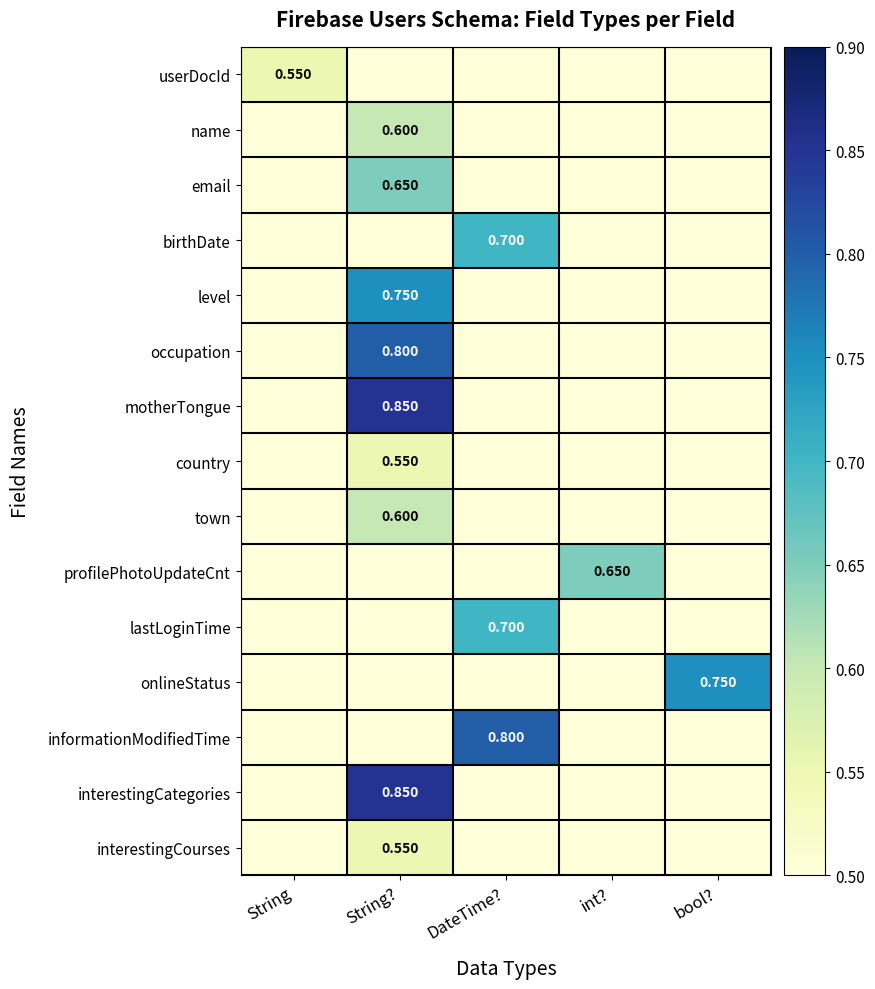

How many distinct data groups are displayed?

15